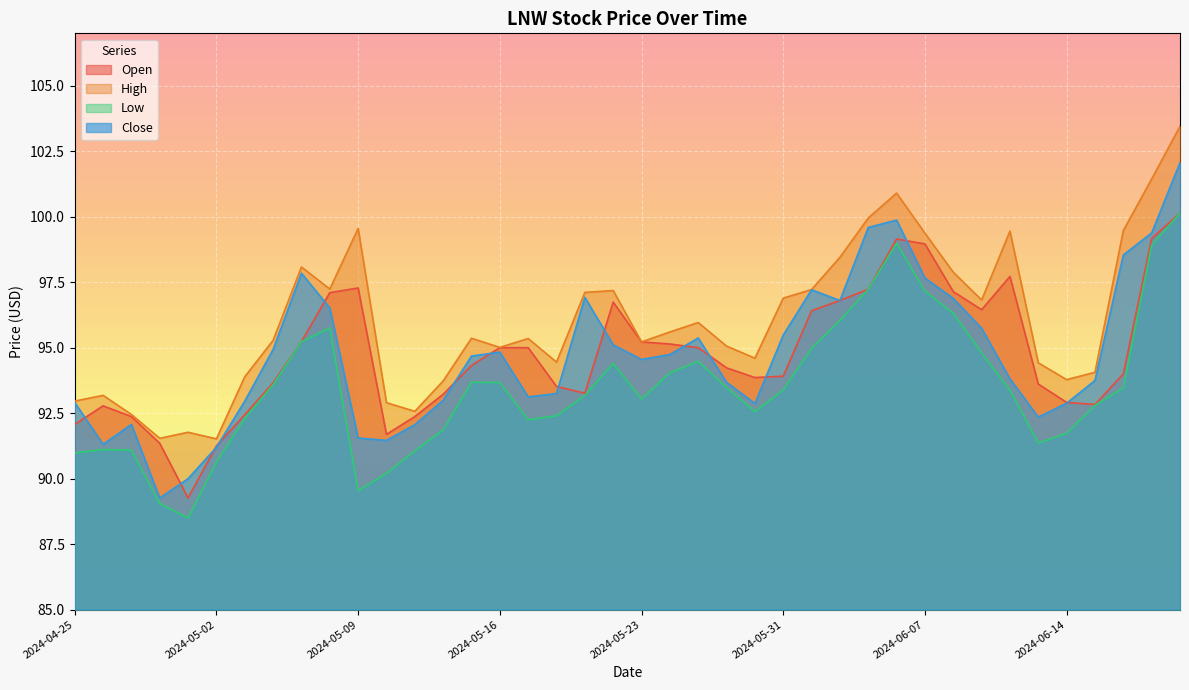

The value of Open at 2024-04-29 is 92.4. True or false?

True